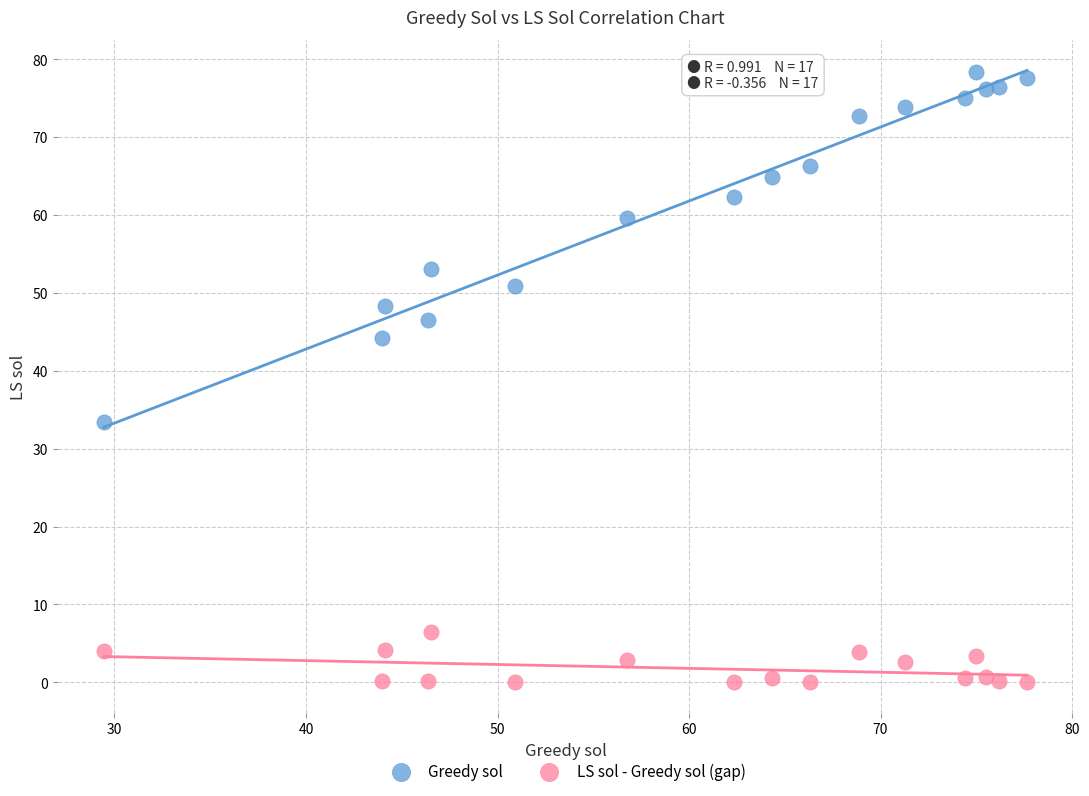

Which series has the widest spread of Y values?

Greedy sol